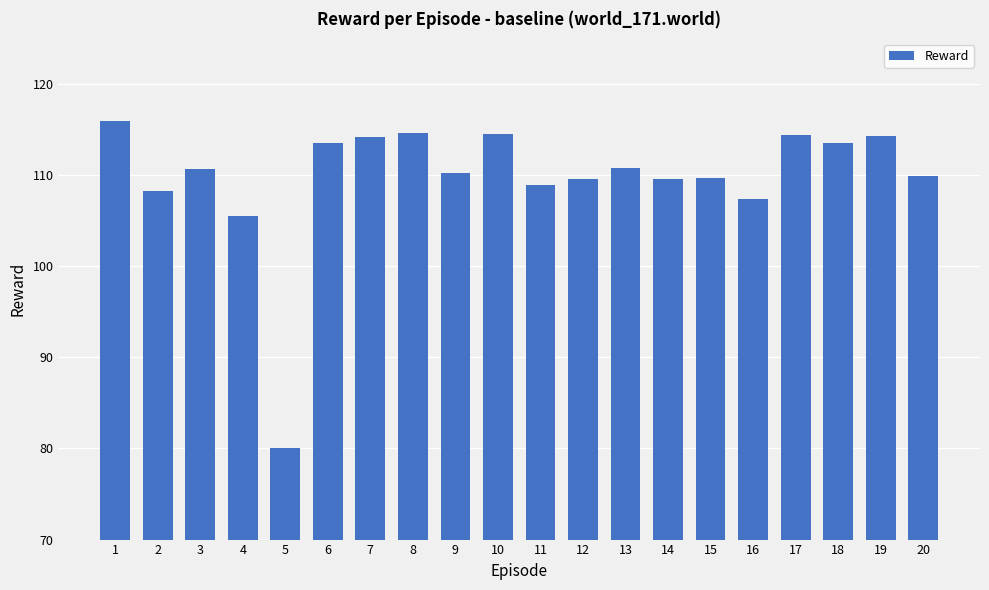

What is the greatest value displayed?

116.0